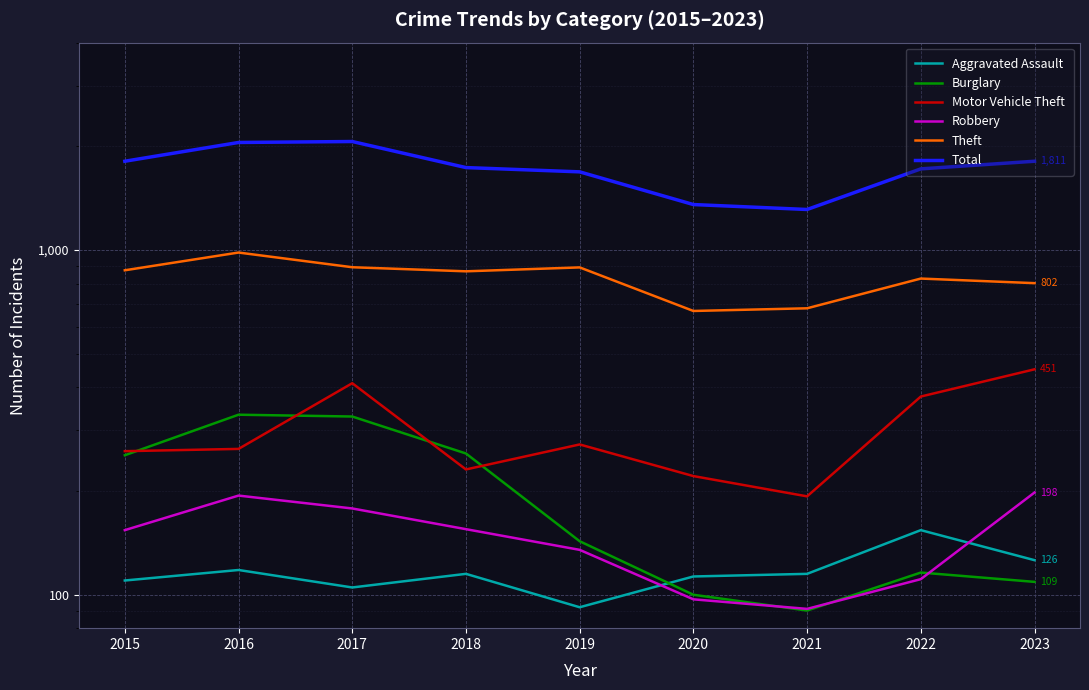

How many lines are shown in the chart?

6